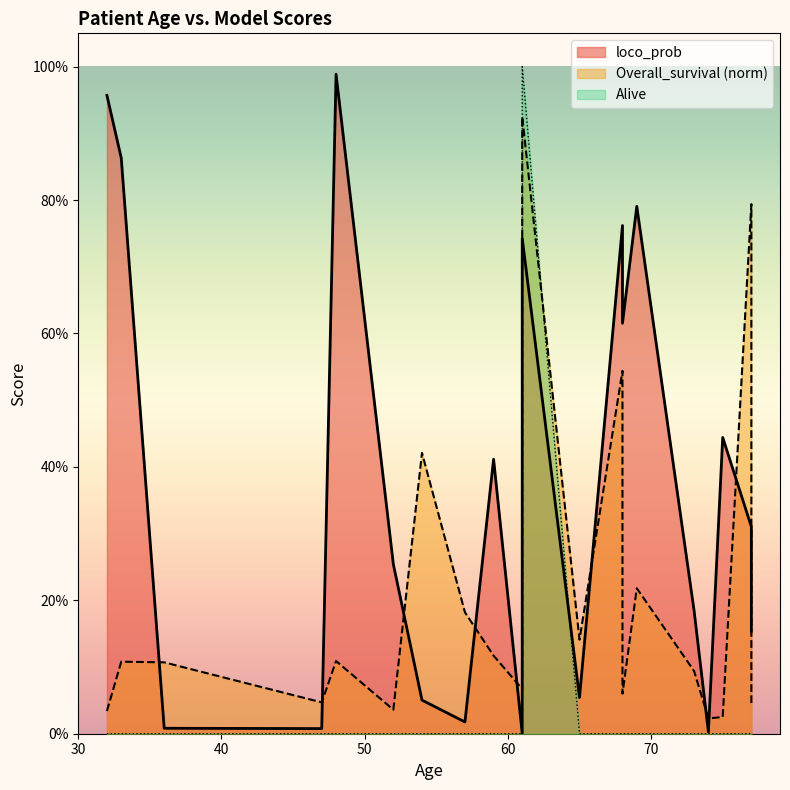

True or false: loco_prob has more than 1 interior local peaks.

True